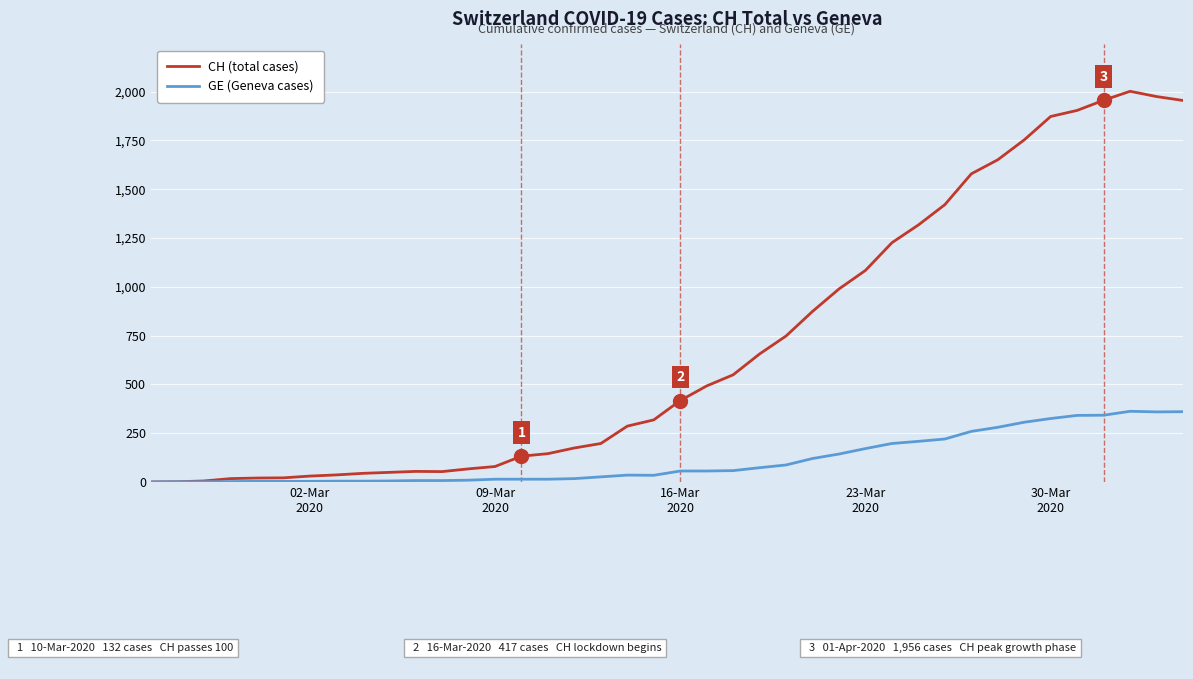

Which series has the largest range (max minus min)?

CH (total cases)